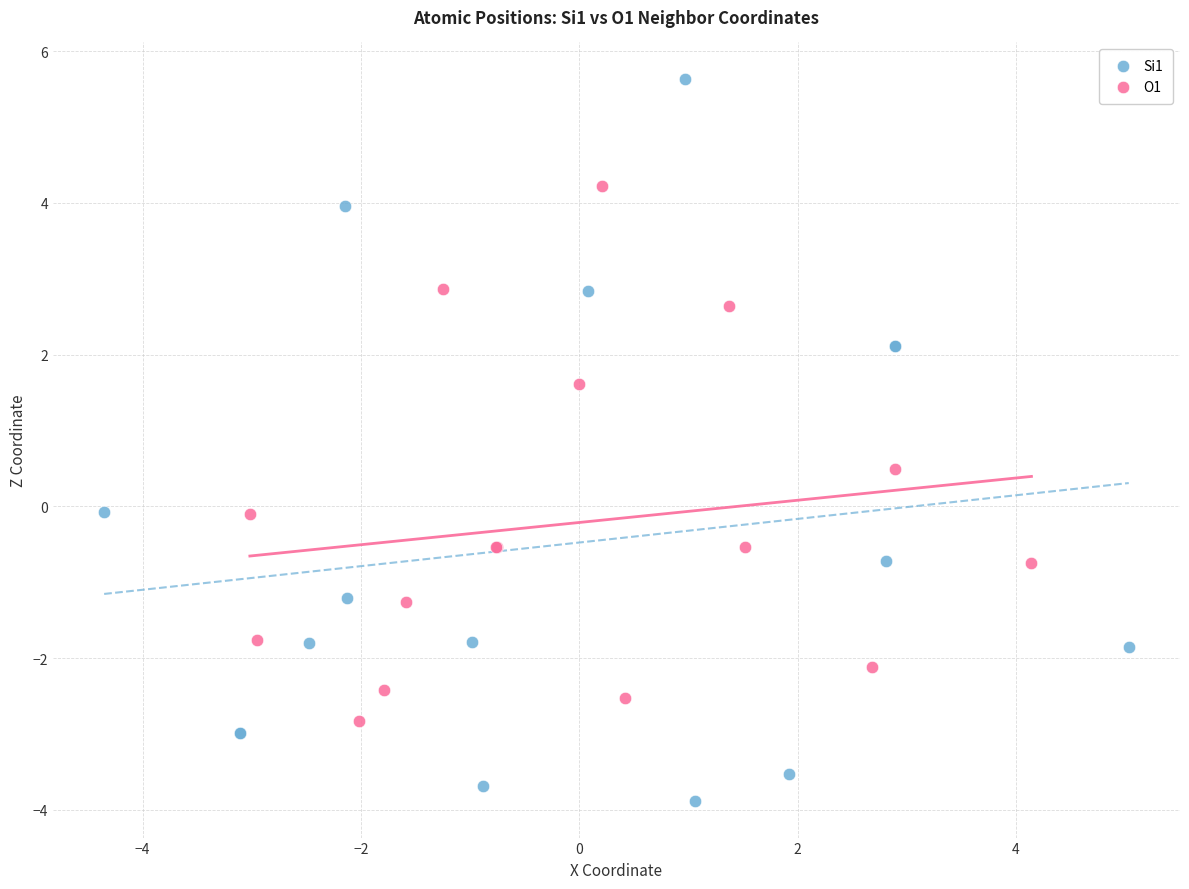

Which series contains the lowest Y value?

Si1